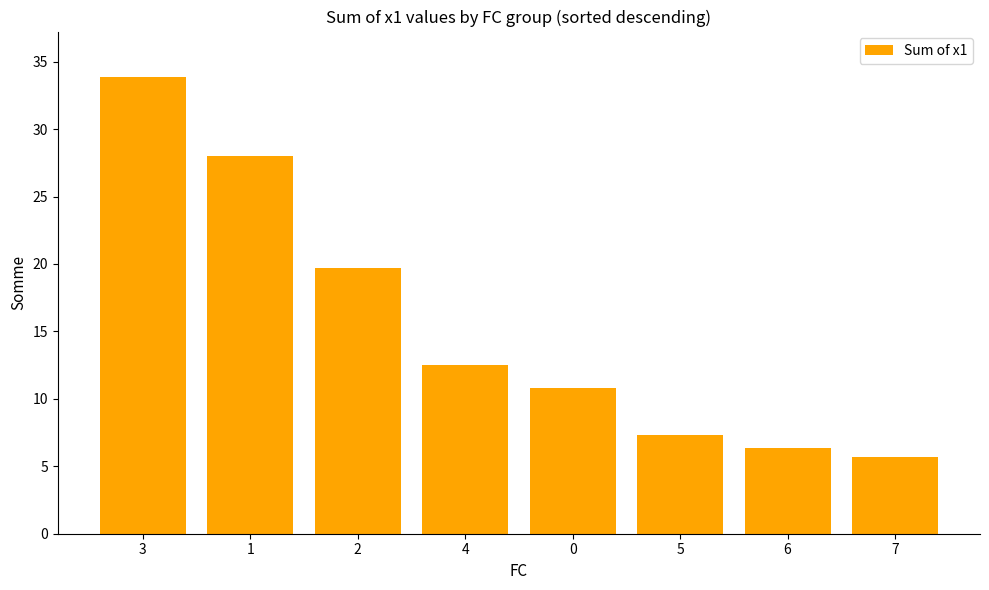

Is it true that the value at 0 is 10.8?

True